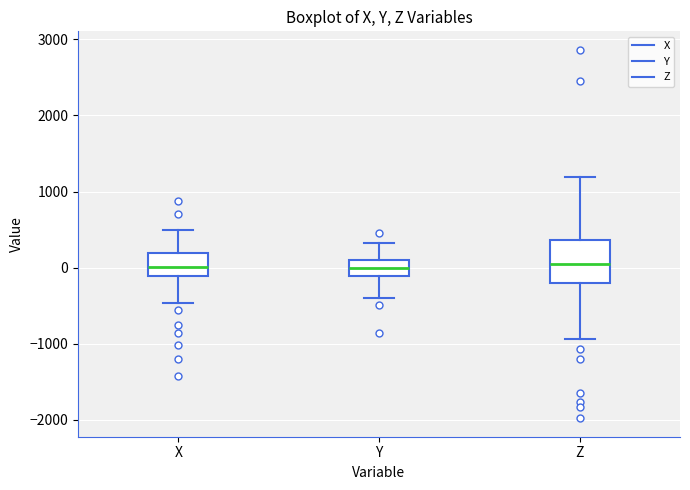

Reading left to right, transcribe this box plot: for each box, give where its median line is, the range the box spans, and where its two whiskers end, as read against the y-axis. The values are not printed on the chart, so give them approximately, as read against the axis.

X: median 0, box -100 to 200, whiskers -500 to 500
Y: median 0, box -100 to 100, whiskers -400 to 300
Z: median 0, box -200 to 400, whiskers -900 to 1200